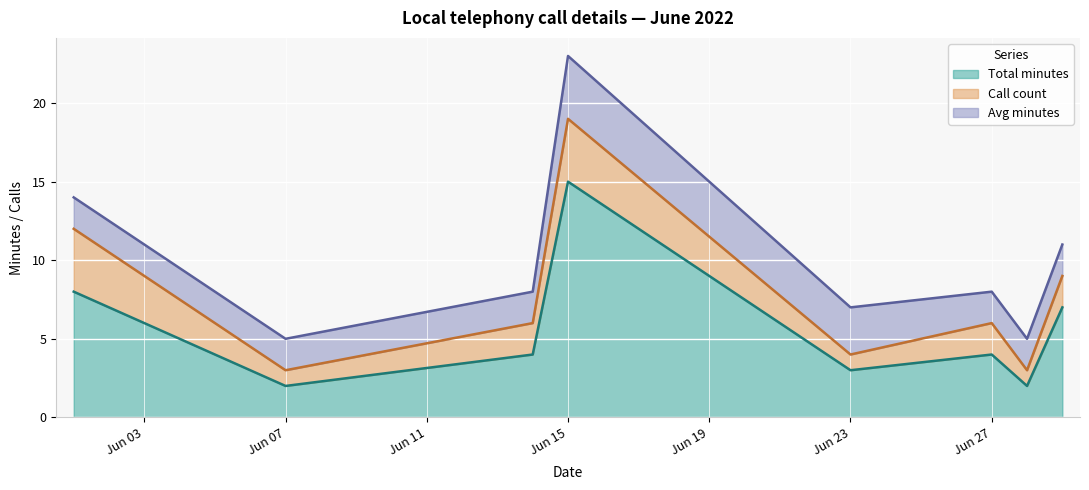

How many values in the Call count series are below 2?

3